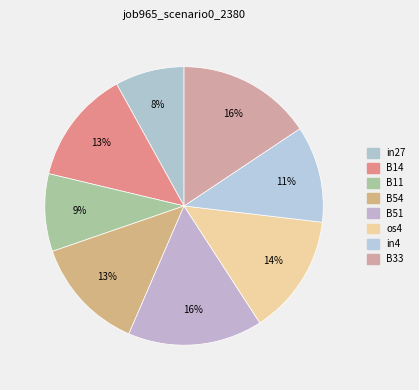

How many slices are in this pie chart?

8